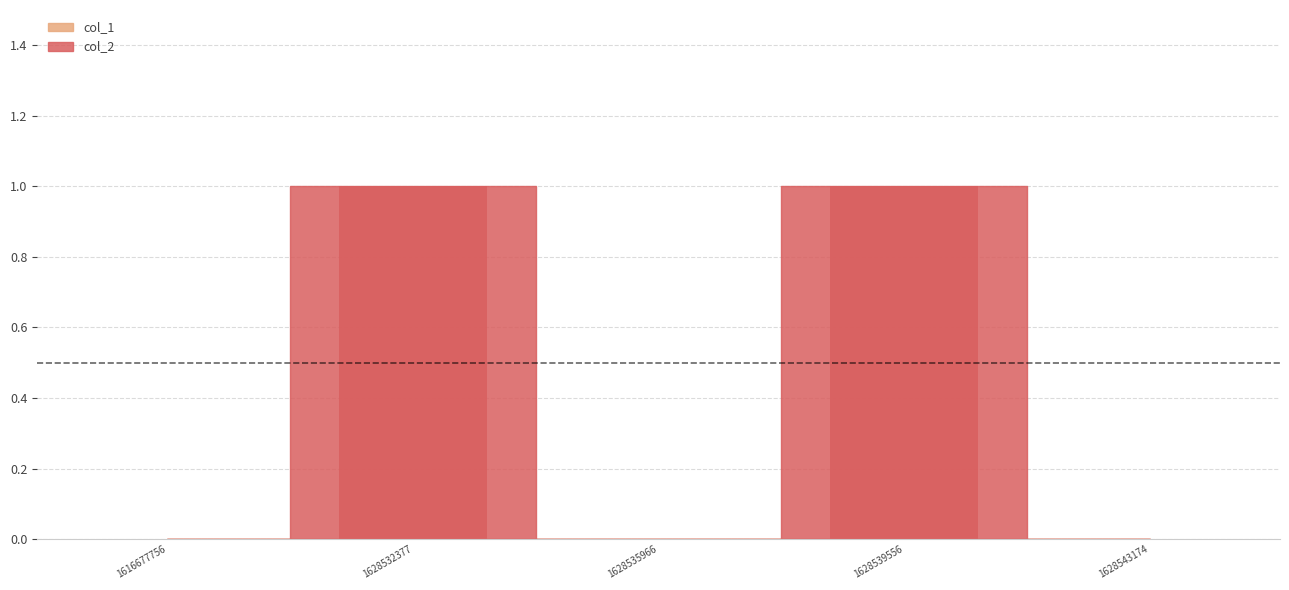

What is the change in value from 1616677756 to 1628539556?

+1